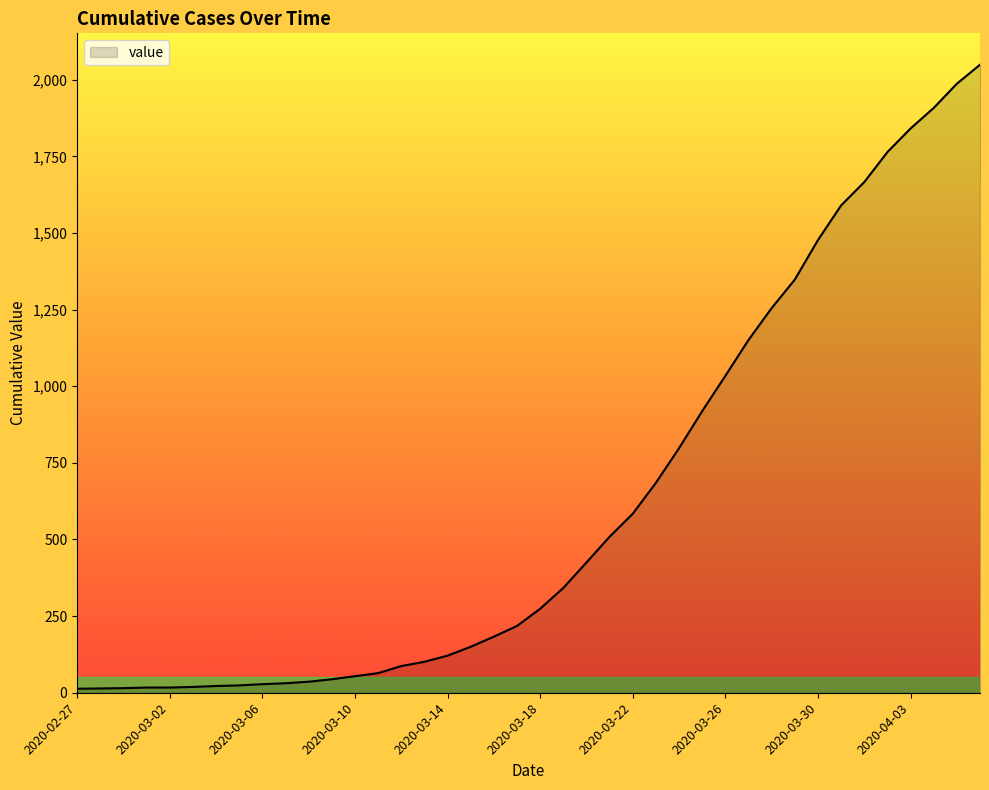

What is the greatest value displayed?

2049